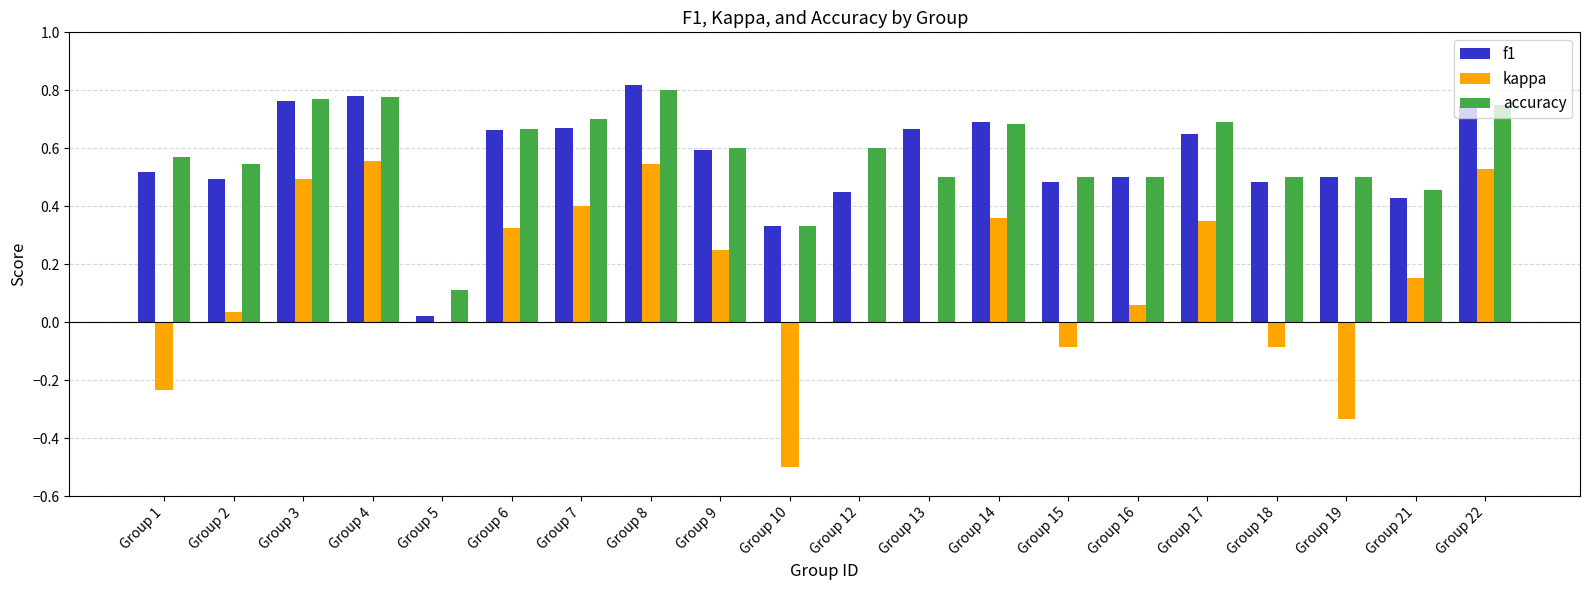

Which label corresponds to the largest value in the chart?

Group 8